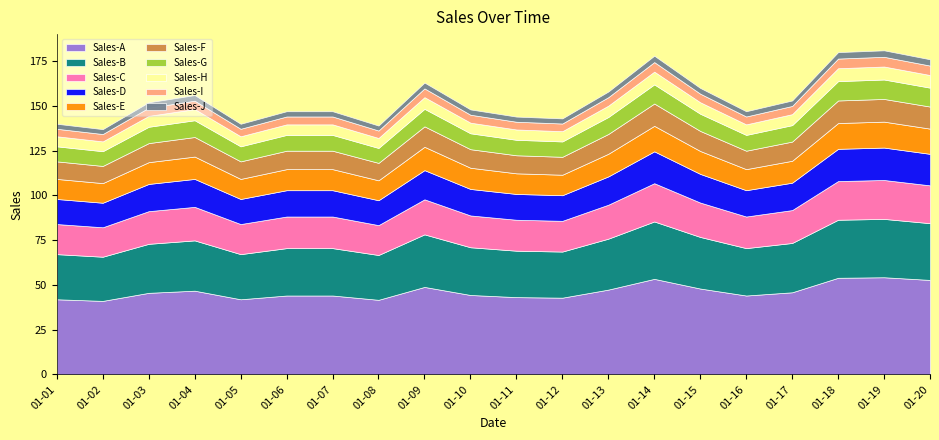

What is the maximum value shown in the chart?

181